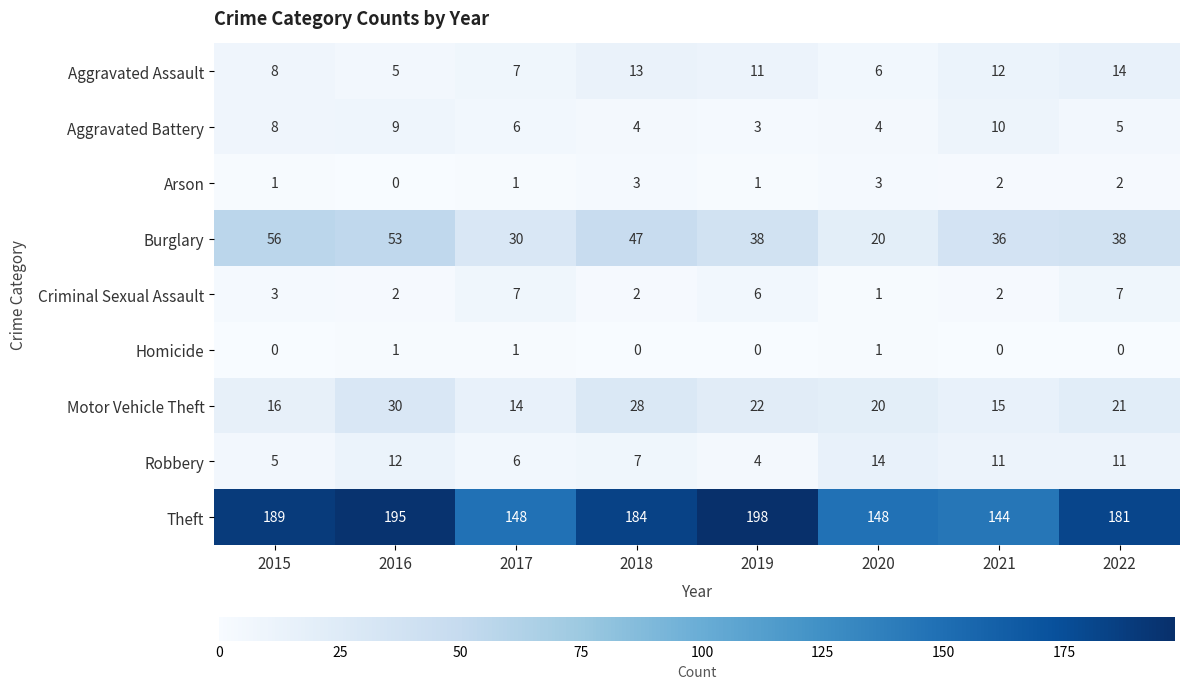

What is the greatest value displayed?

198